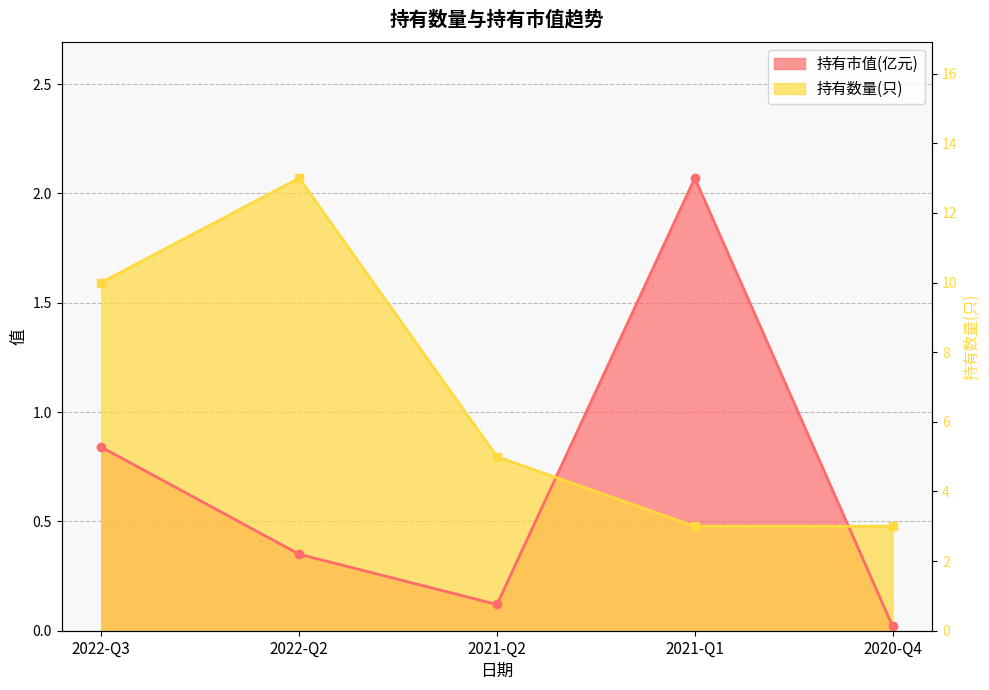

The 持有数量(只) series shows 0.2 at 2021-Q1. True or false?

False